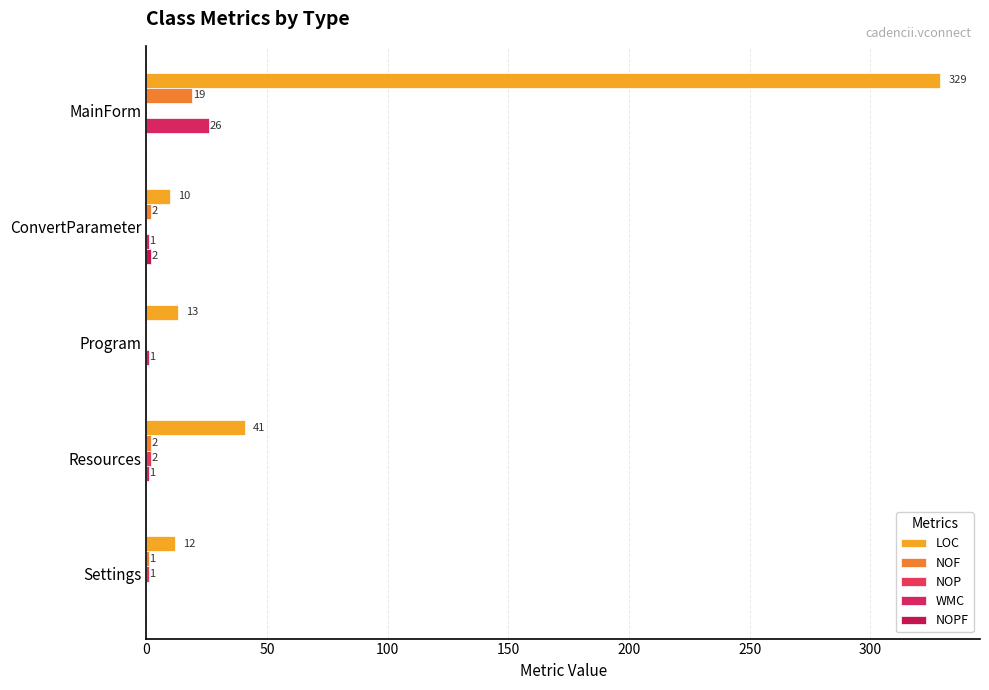

Reading left to right, what are all the values shown in this chart?

LOC: 329	10	13	41	12
NOF: 19	2	0	2	1
NOP: 0	0	0	2	1
WMC: 26	1	1	1	0
NOPF: 0	2	0	0	0